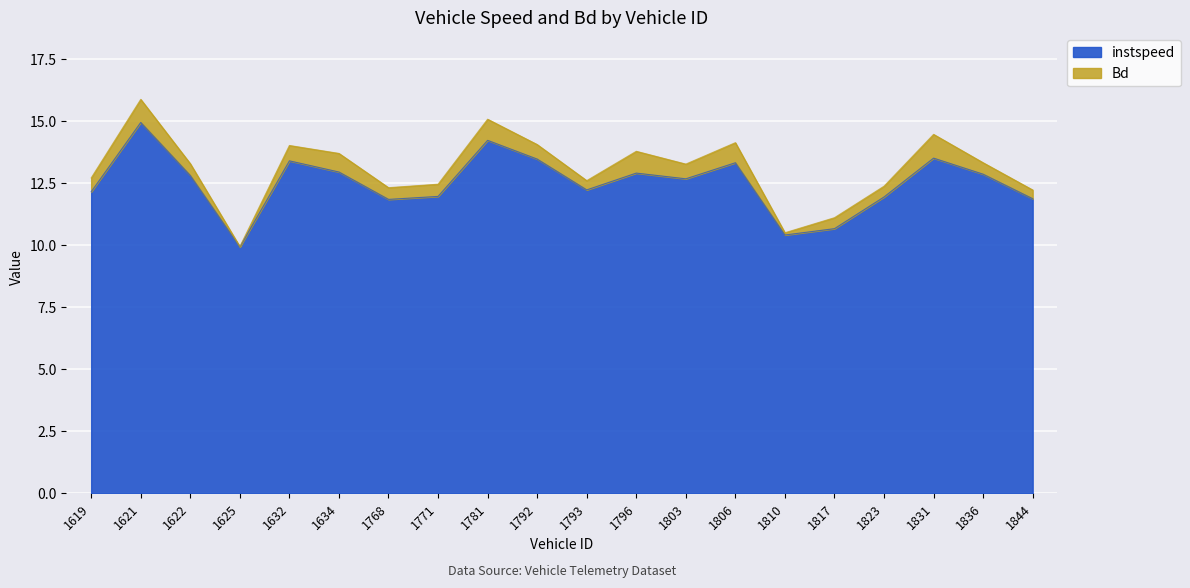

Read the value at 1771.

12.0